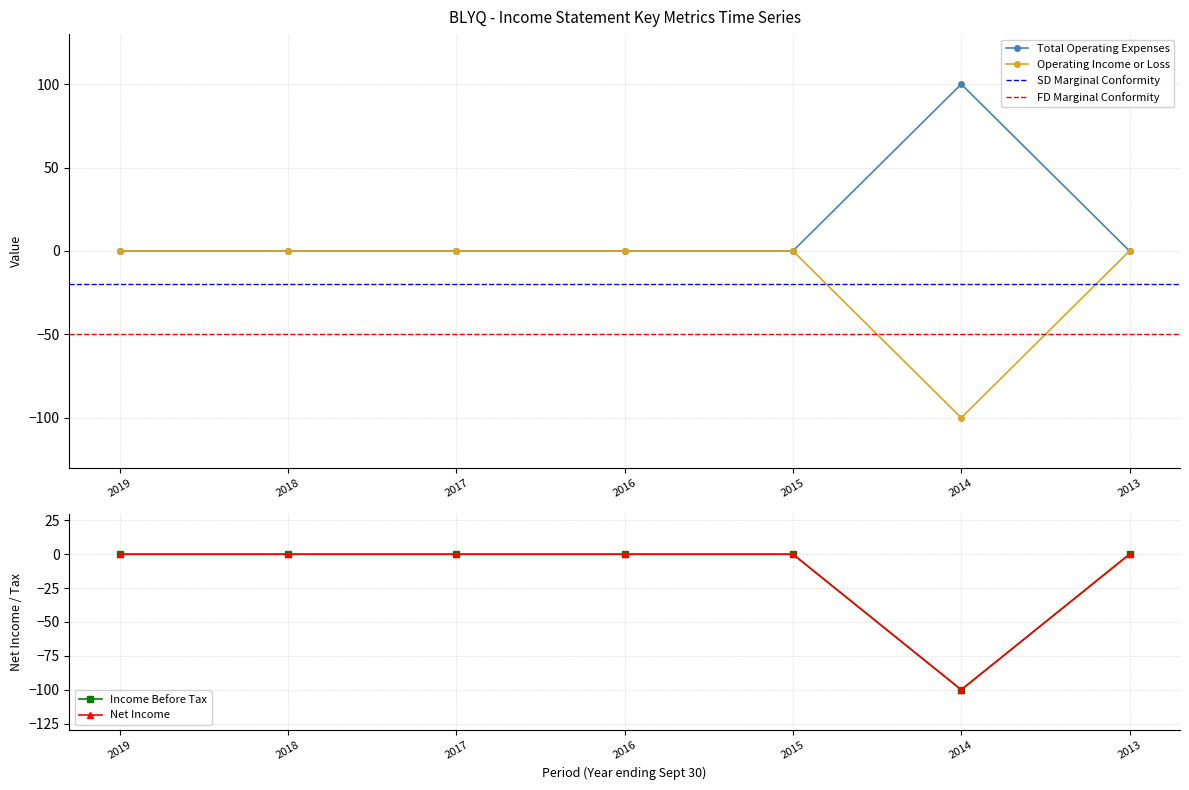

True or false: Net Income and Operating Income or Loss intersect in this chart.

False